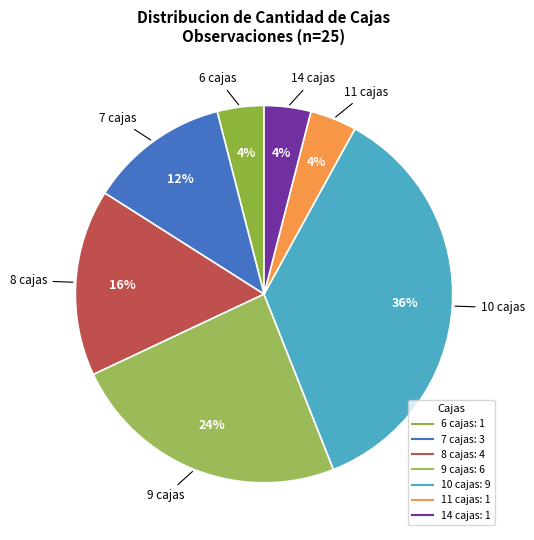

How many slices are in this pie chart?

7